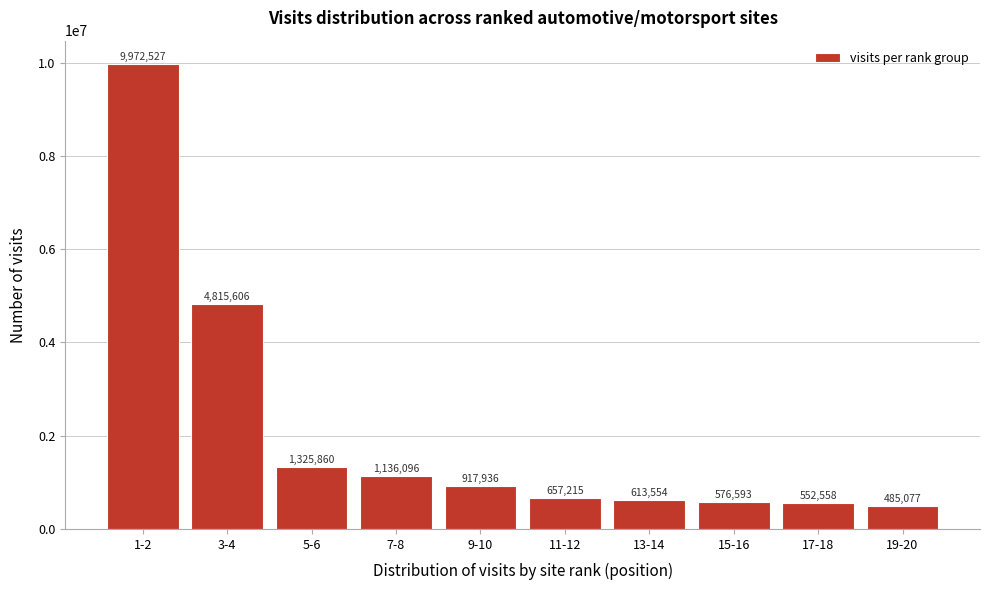

Reading left to right, extract all data points from this chart.

1-2=9972527	3-4=4815606	5-6=1325860	7-8=1136096	9-10=917936	11-12=657215	13-14=613554	15-16=576593	17-18=552558	19-20=485077